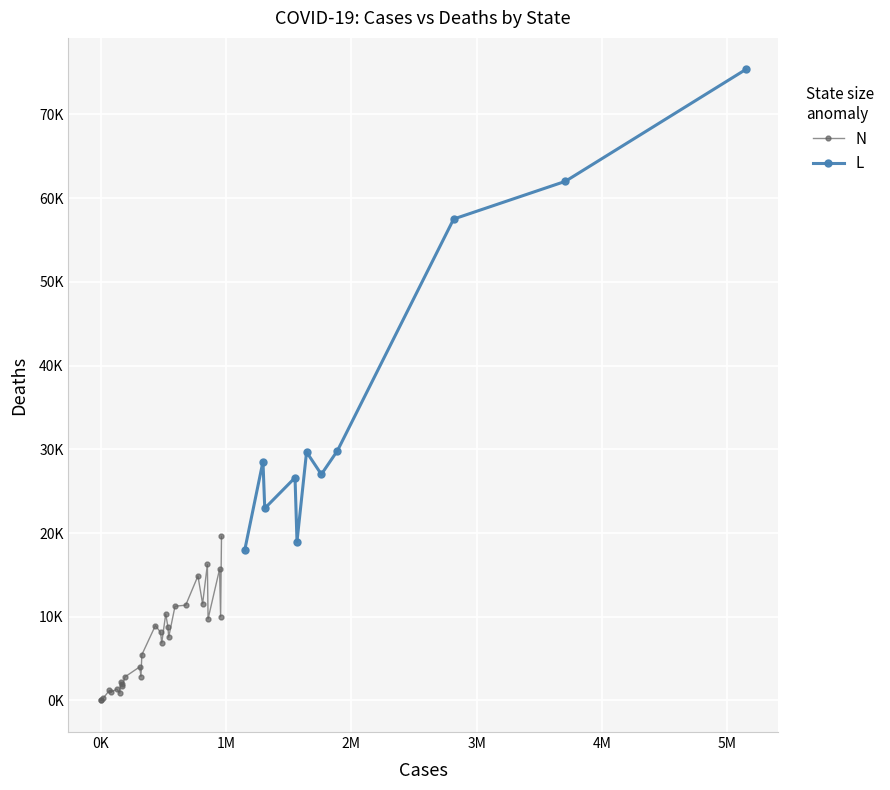

What is the label of the 39th point from the left?

Ohio